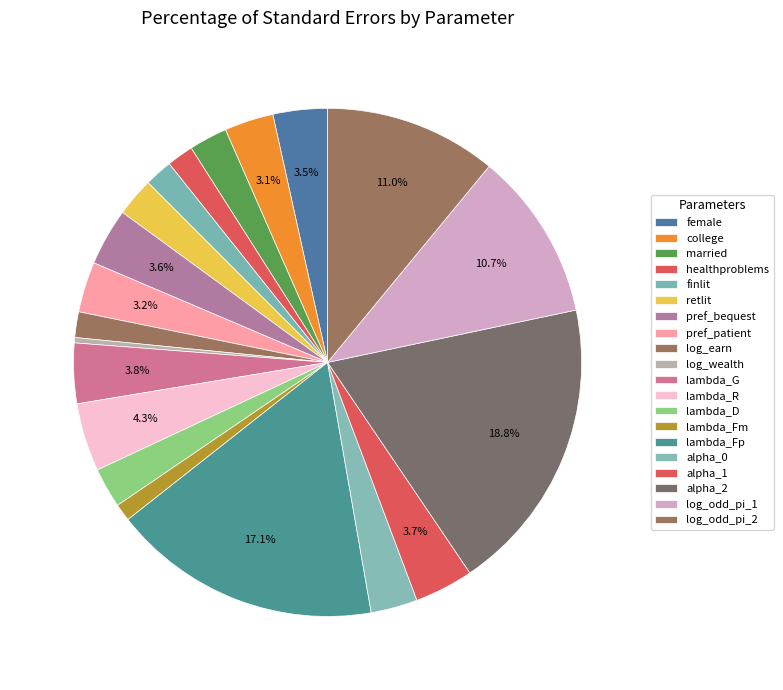

How many segments does this pie chart have?

20